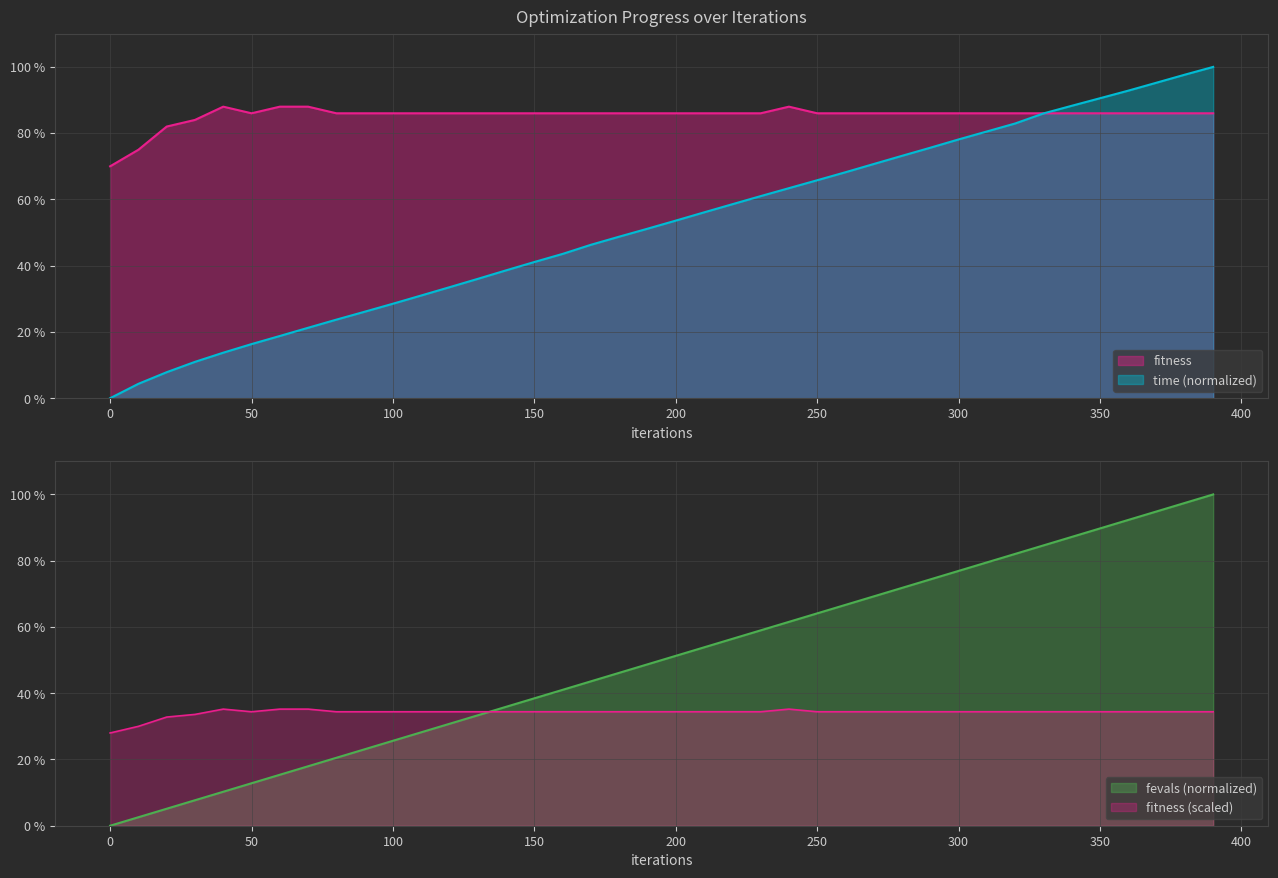

What is the difference between the highest and lowest values at 140?

50.1